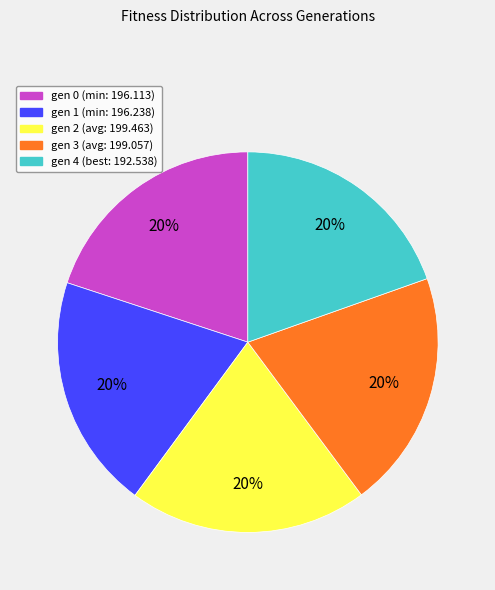

True or false: gen 0 accounts for 9% of the total.

False